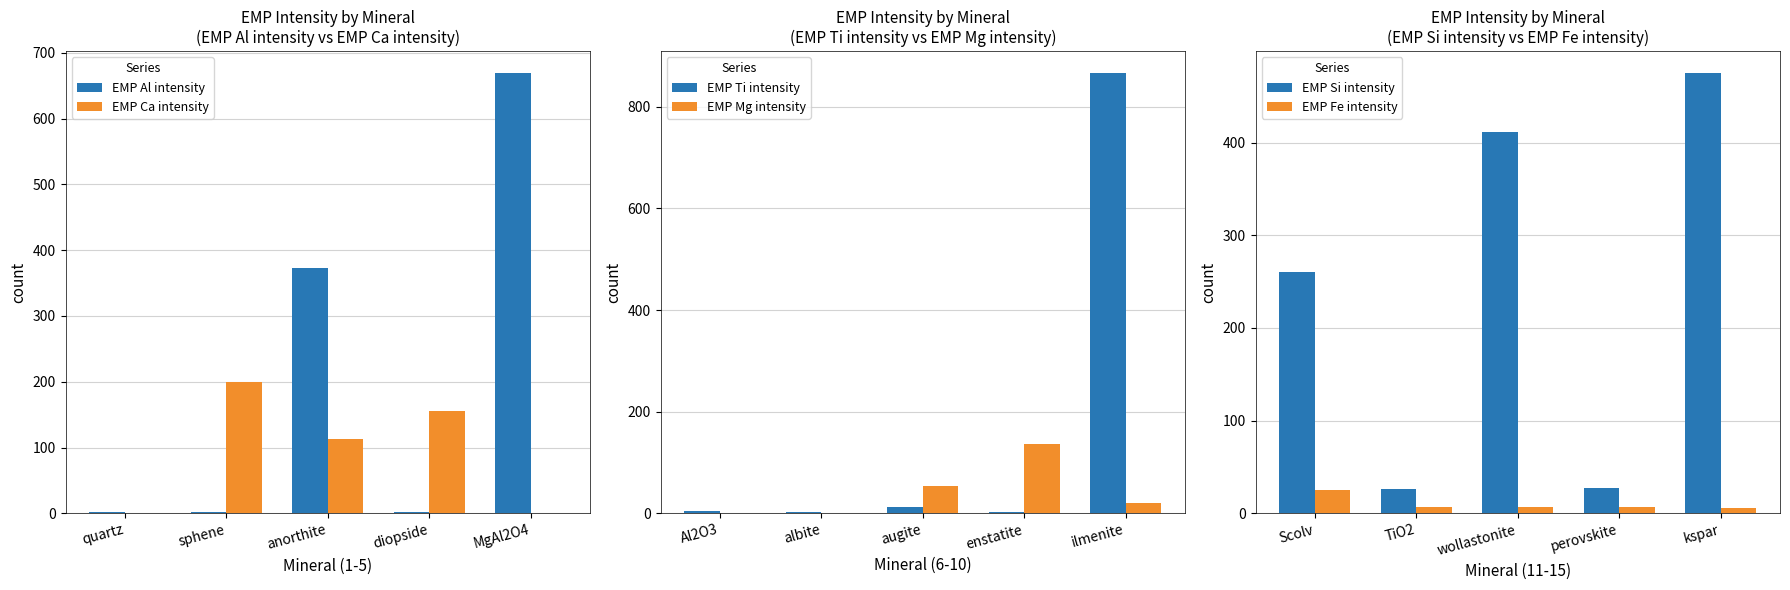

The EMP Ca intensity series shows 328.8 at sphene. True or false?

False